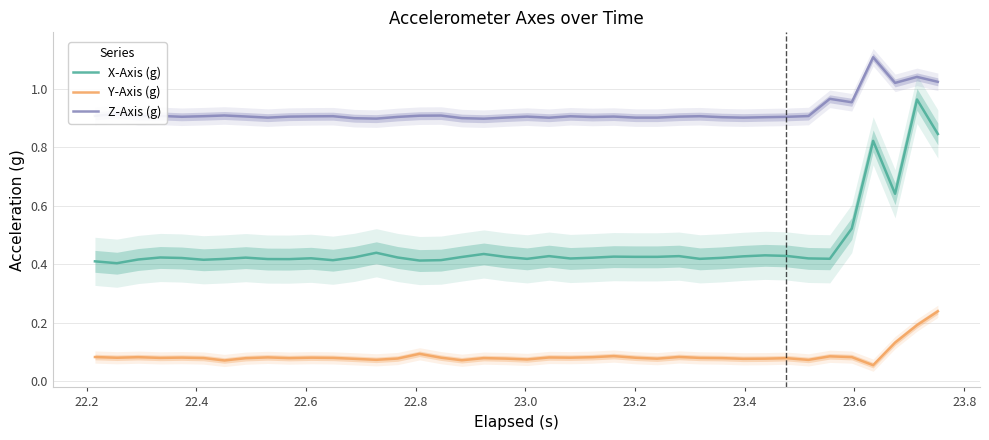

What is the lowest value of the Z-Axis (g) series?

0.9